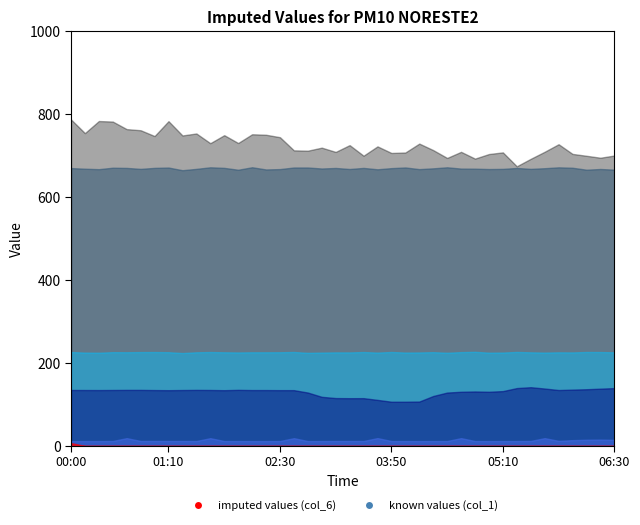

What is the difference between the maximum and minimum values in the col_1 series?

7.1